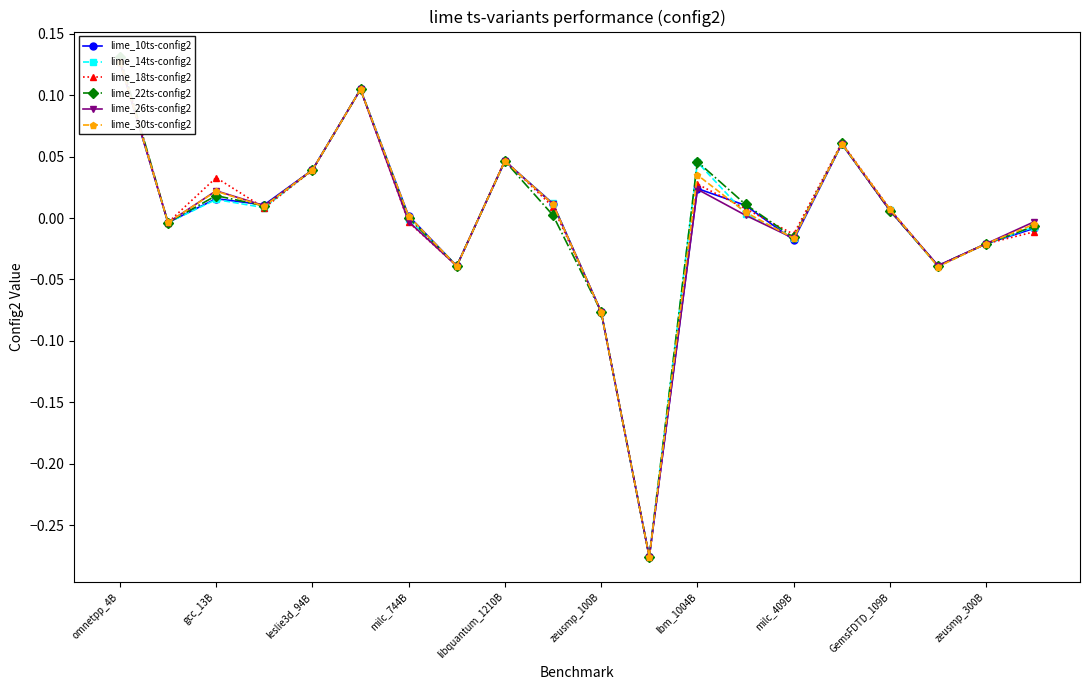

What is the difference between the second highest and second lowest values in the lime_30ts-config2 series?

0.2